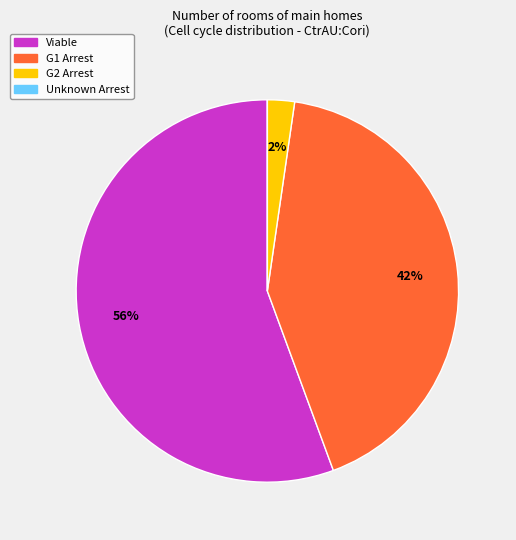

Does any single category account for the majority?

Yes